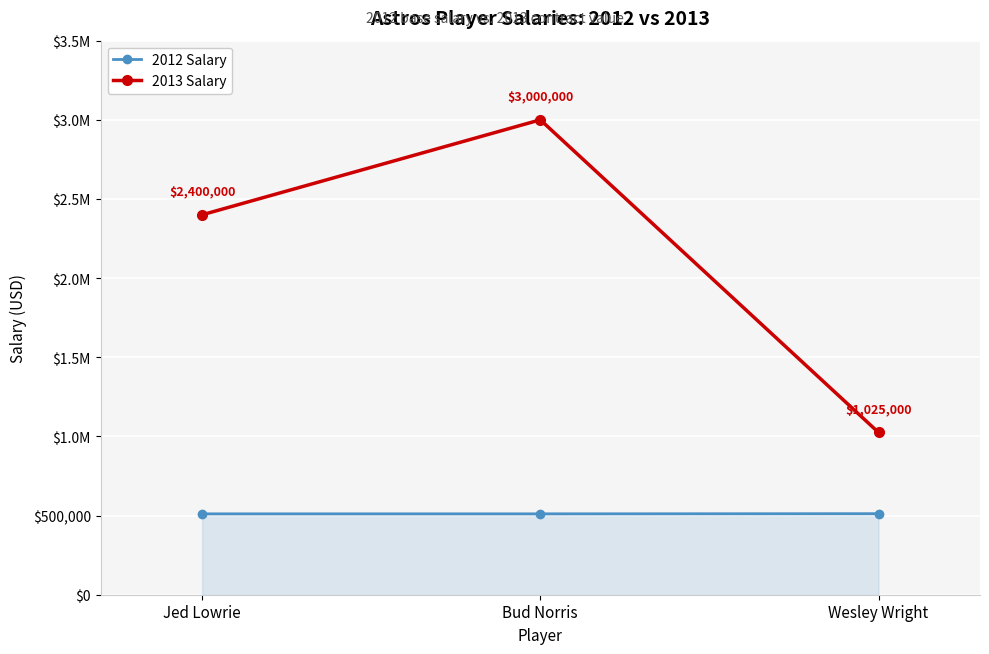

The 2012 Salary series shows 233910 at Jed Lowrie. True or false?

False